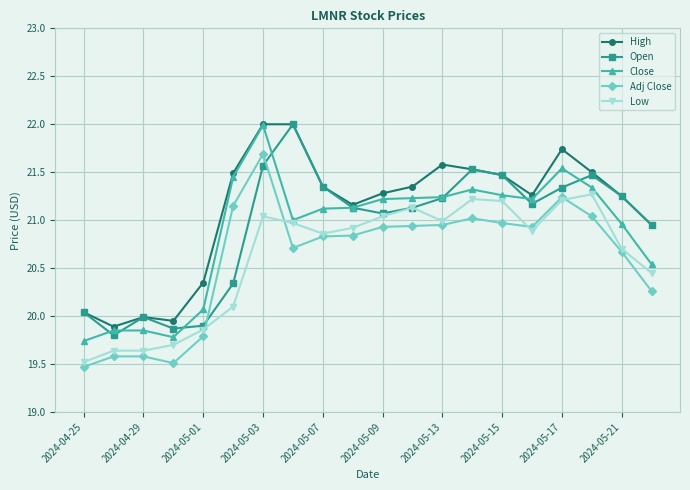

What is the highest value of the Open series?

22.0